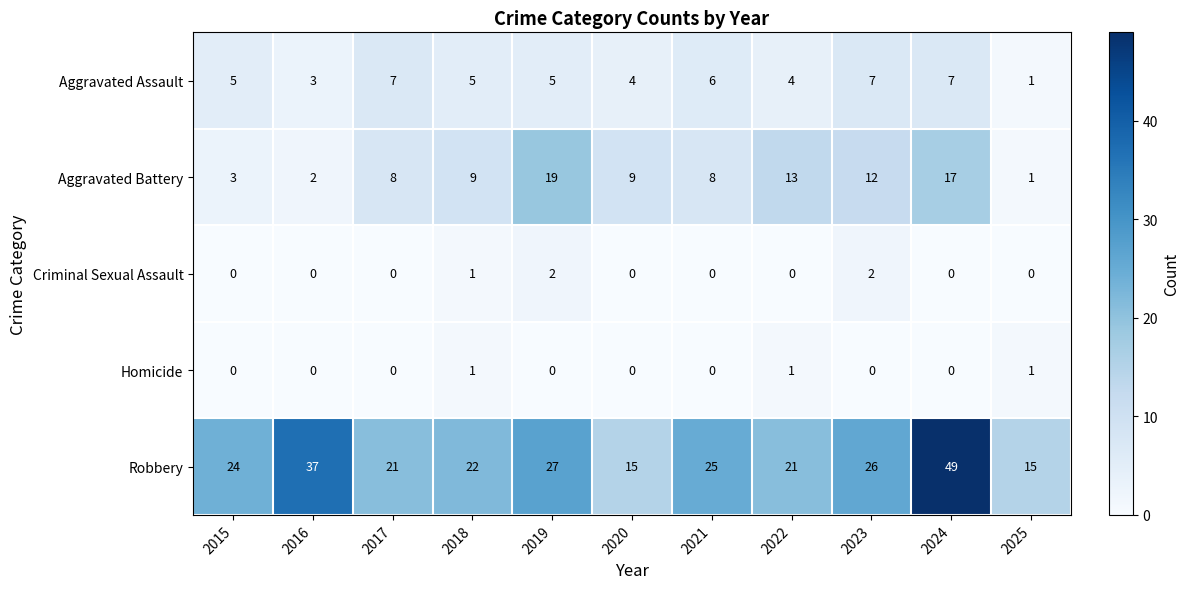

What is the approximate value of Aggravated Battery at 2024?

17